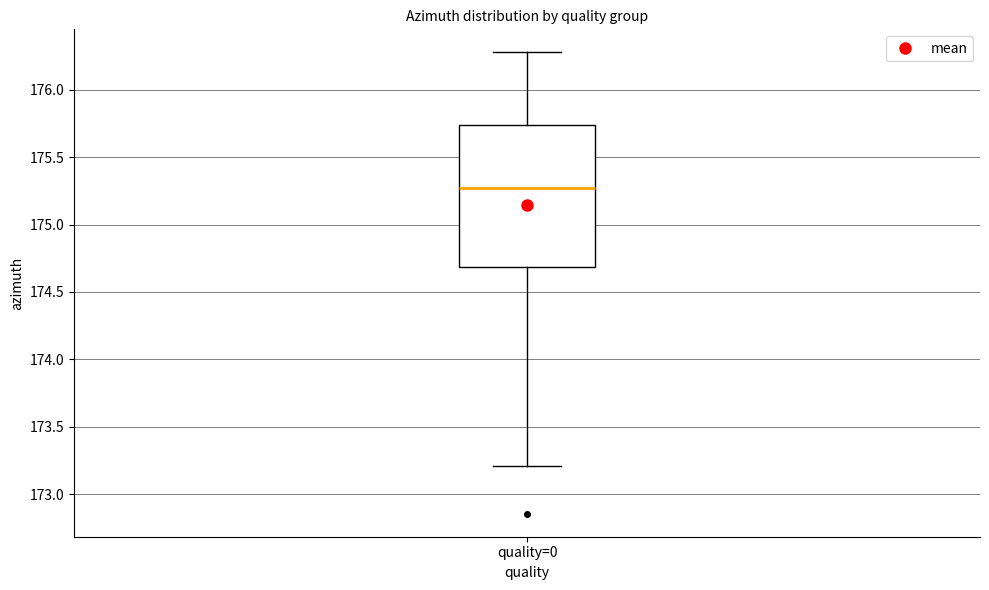

Where does the upper whisker of the box for quality=0 end on the y-axis? The values are not printed on the chart, so give them approximately, as read against the axis.

176.30